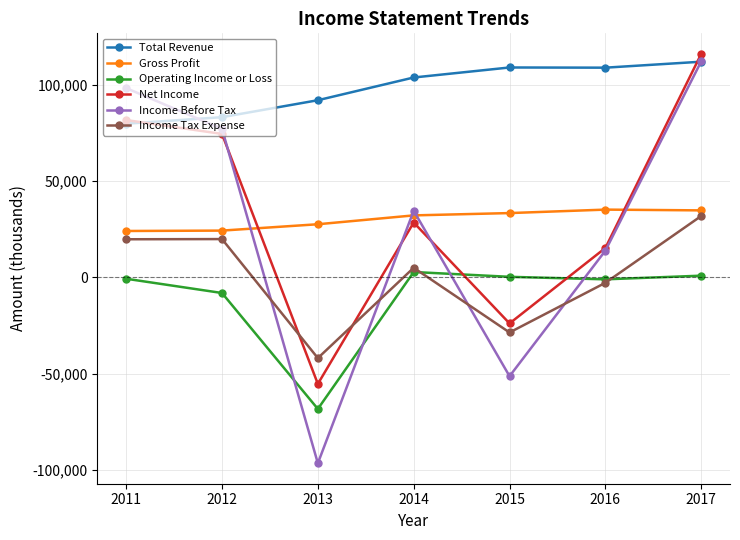

What is the value of the Operating Income or Loss point at the 4th from the left?

2800